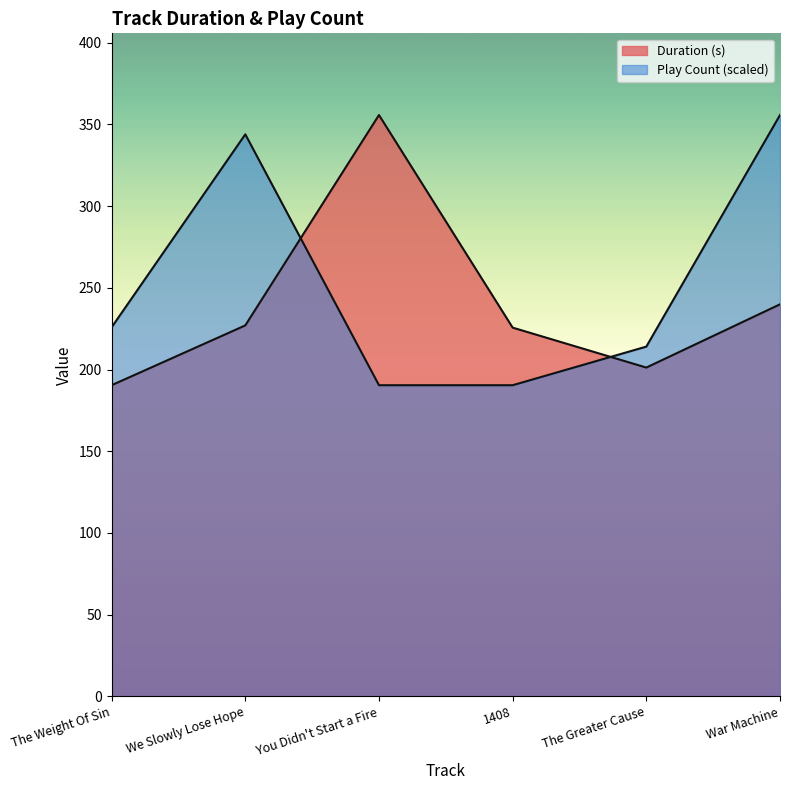

How many series are shown in this chart?

2